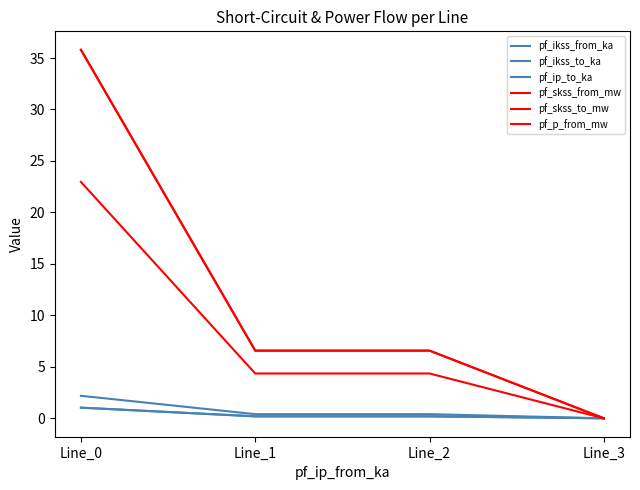

What is the value of the pf_ikss_from_ka point at the 3rd from the left?

0.2